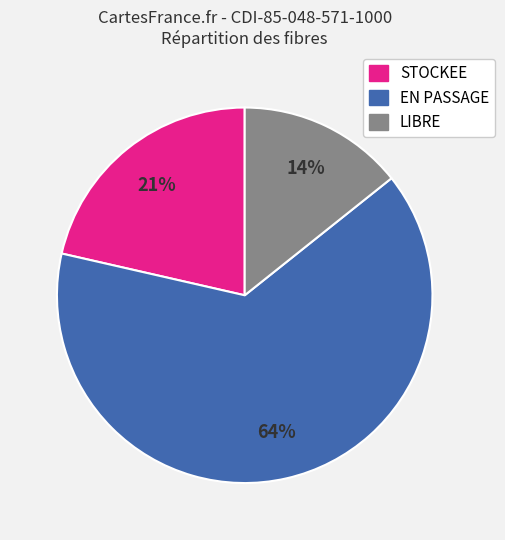

To the nearest percent, what is the average slice percentage?

33%